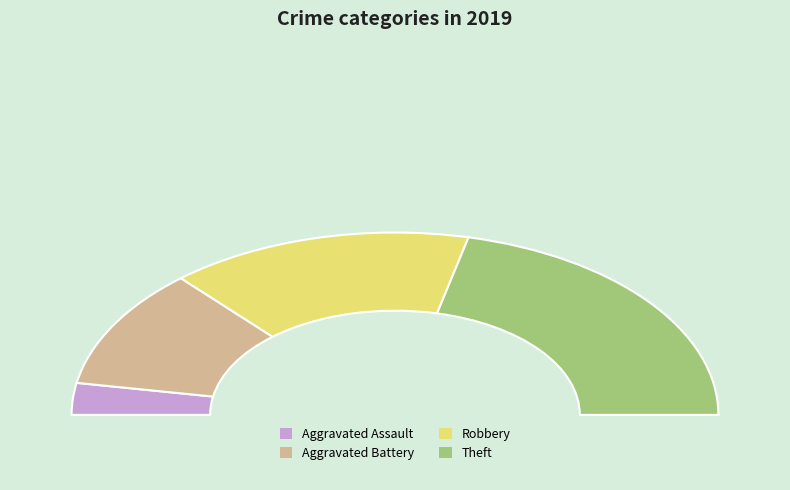

How many slices are in this pie chart?

4